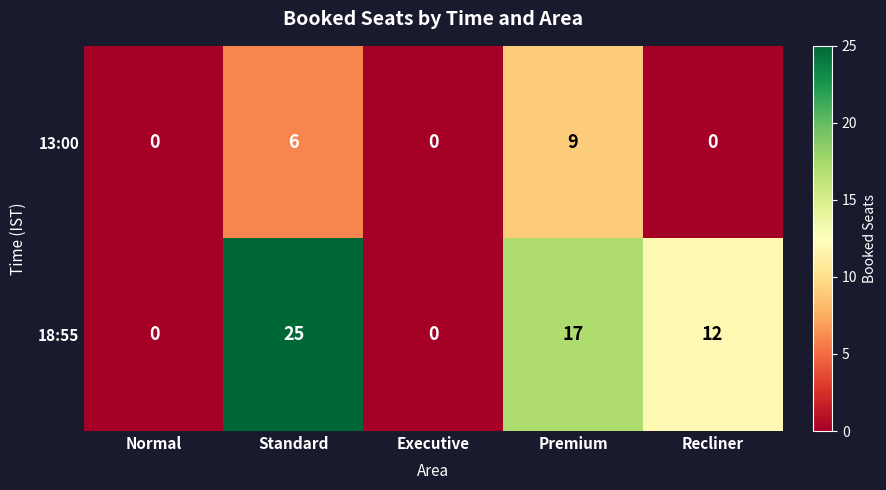

Which series has the largest total across all categories?

18:55